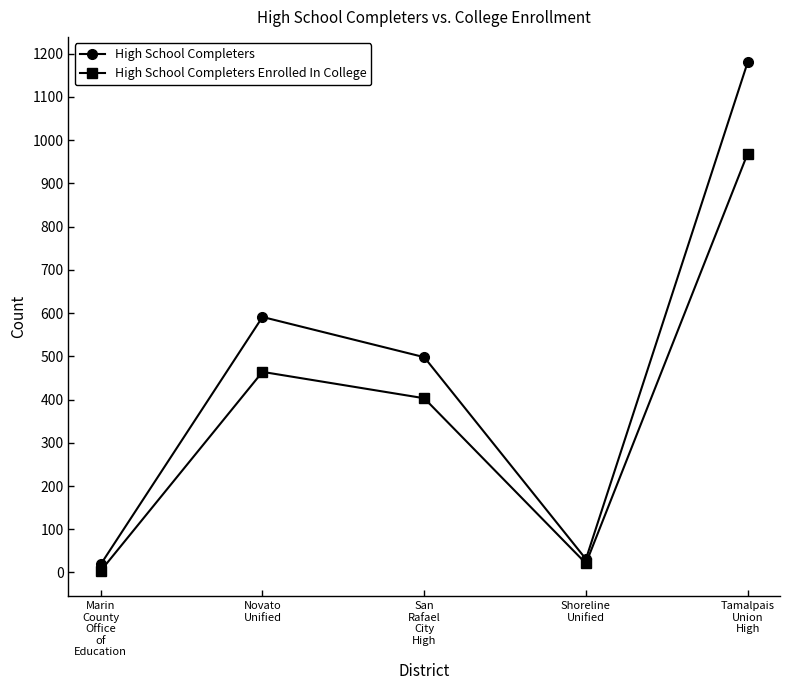

How many interior local valleys does the High School Completers series have?

1